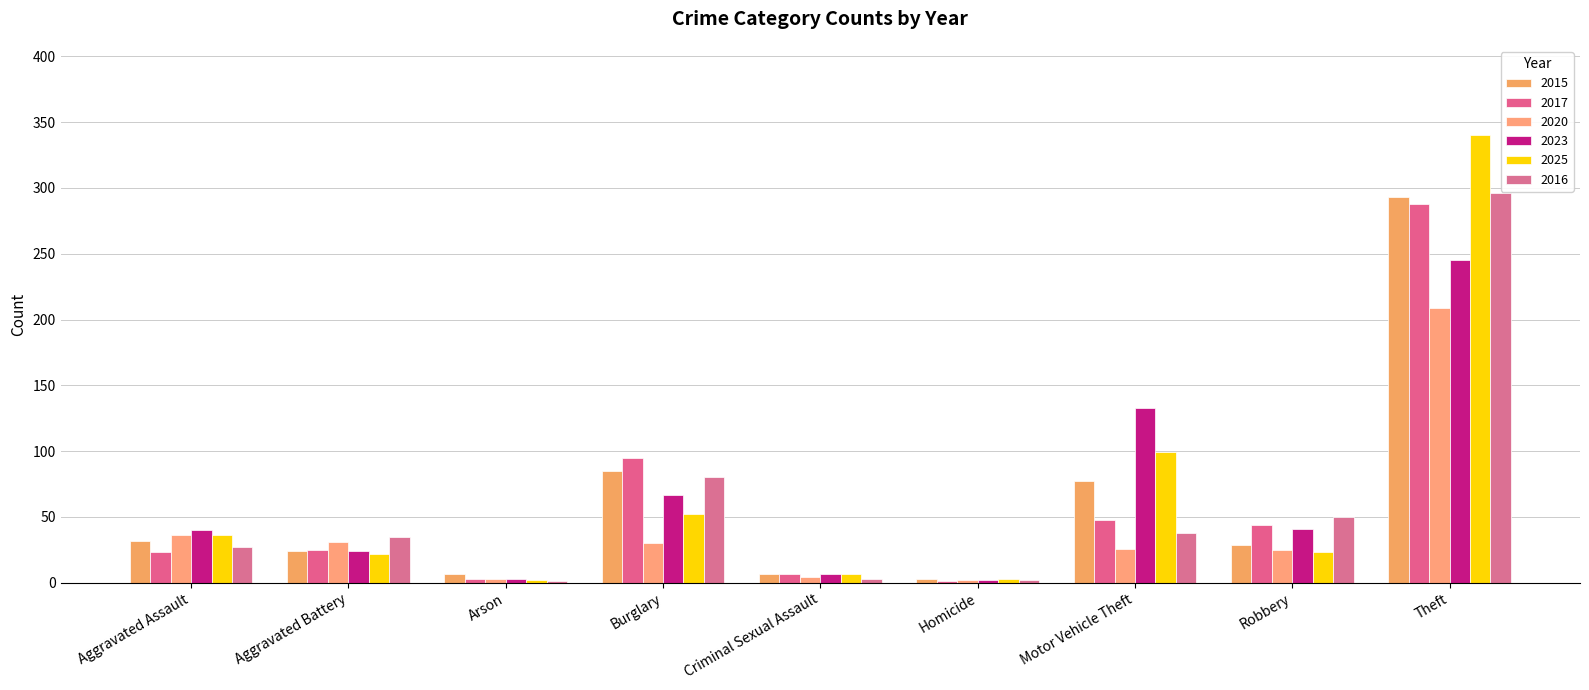

What is the value of the 2017 bar at the 9th from the left?

288